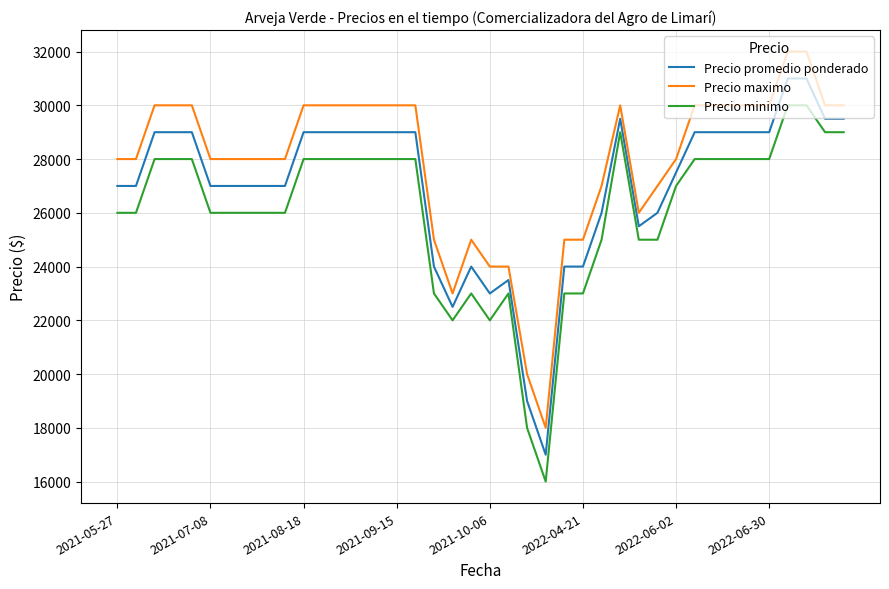

True or false: Precio maximo and Precio minimo intersect in this chart.

False